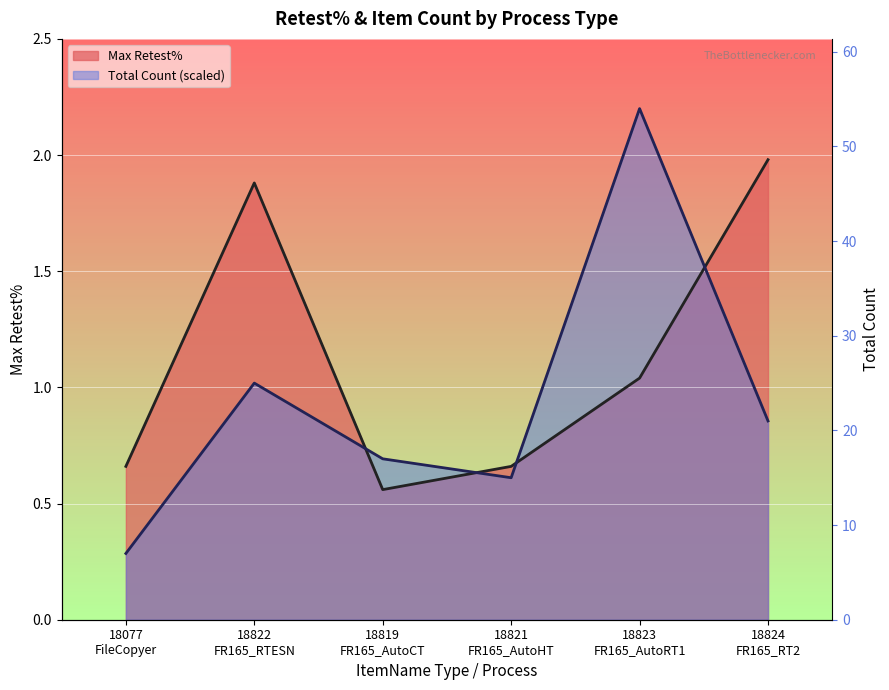

Which category has the lowest value across all series?

18077
FileCopyer